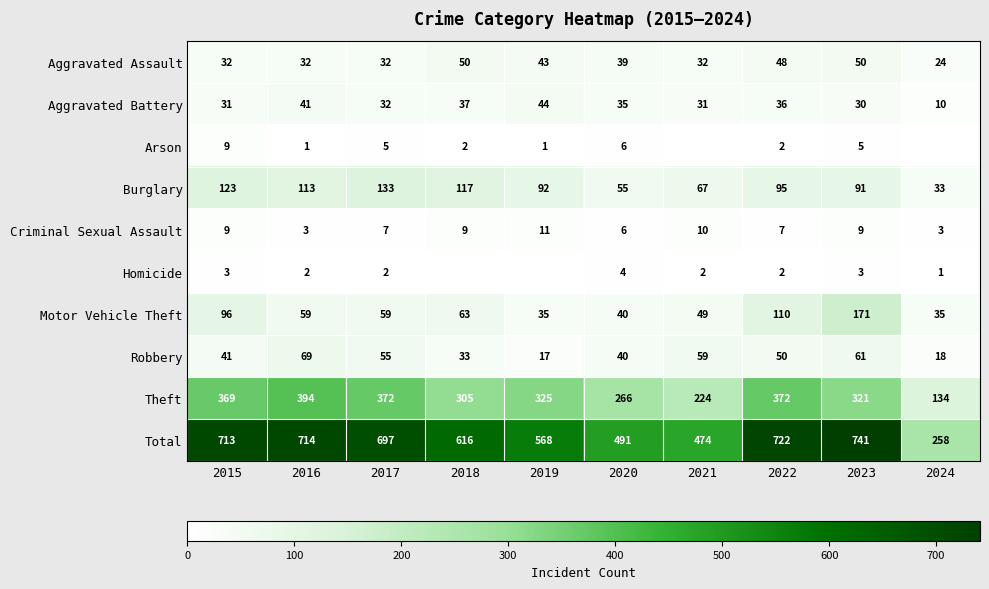

What is the spread (max minus min) of values at 2022?

720